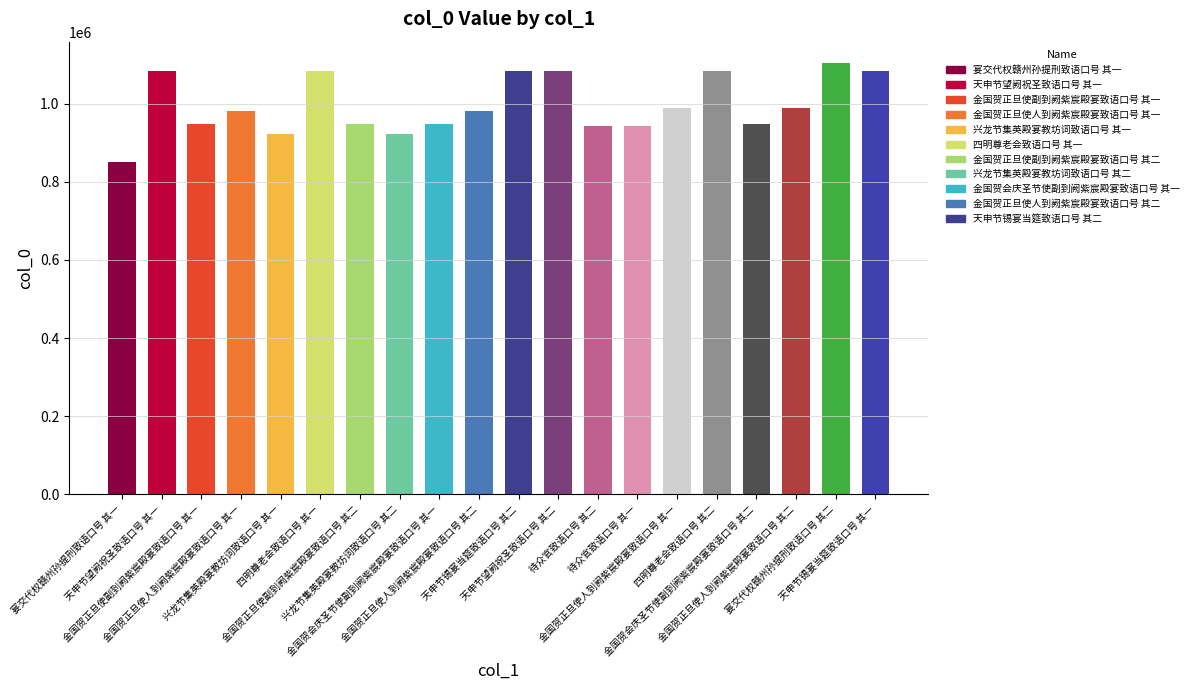

Reading left to right, list all the values displayed in this chart.

宴交代权赣州孙提刑致语口号 其一=851633	天申节望阙祝圣致语口号 其一=1084044	金国贺正旦使副到阙紫宸殿宴致语口号 其一=948705	金国贺正旦使人到阙紫宸殿宴致语口号 其一=982241	兴龙节集英殿宴教坊词致语口号 其一=922545	四明尊老会致语口号 其一=1084060	金国贺正旦使副到阙紫宸殿宴致语口号 其二=948512	兴龙节集英殿宴教坊词致语口号 其二=922546	金国贺会庆圣节使副到阙紫宸殿宴致语口号 其一=948707	金国贺正旦使人到阙紫宸殿宴致语口号 其二=982240	天申节锡宴当筵致语口号 其二=1084043	天申节望阙祝圣致语口号 其二=1084045	待众官致语口号 其二=944006	待众官致语口号 其一=944007	金国贺正旦使人到阙紫宸殿宴致语口号 其一=988199	四明尊老会致语口号 其二=1084061	金国贺会庆圣节使副到阙紫宸殿宴致语口号 其二=948850	金国贺正旦使人到阙紫宸殿宴致语口号 其二=988198	宴交代权赣州孙提刑致语口号 其二=1103396	天申节锡宴当筵致语口号 其一=1084042